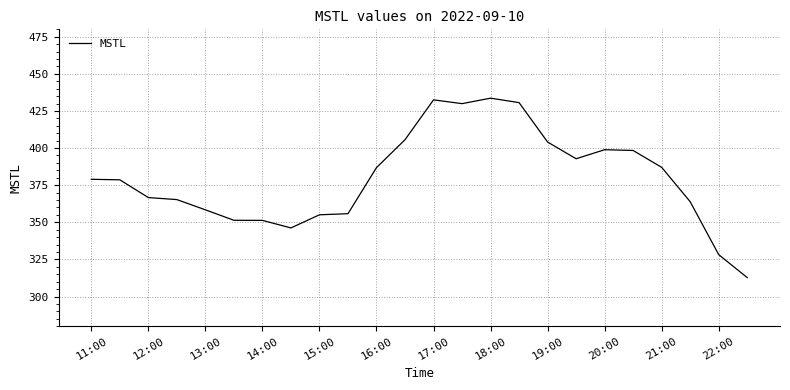

What is the maximum value shown in the chart?

433.6